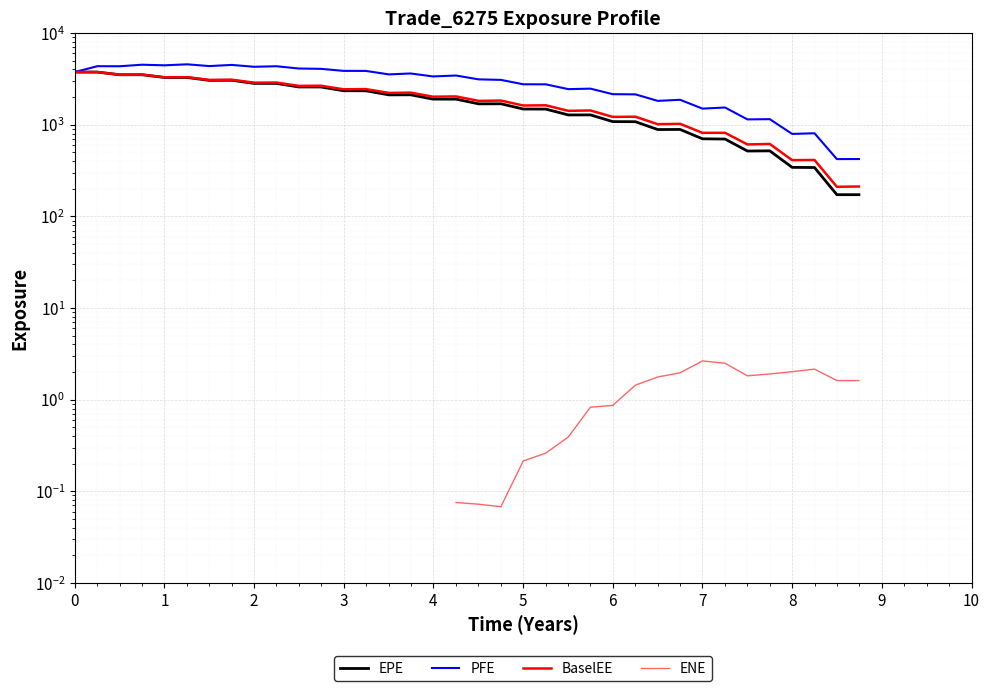

How many series are shown in this chart?

4